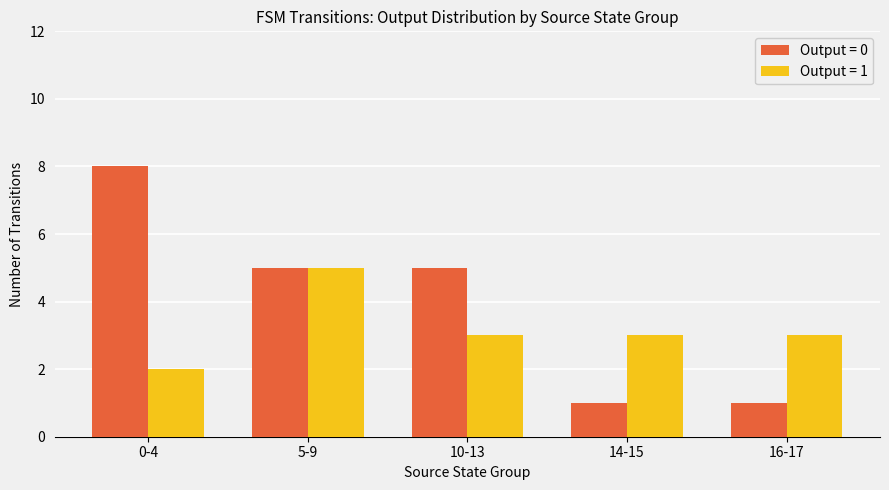

What is the highest value of the Output = 0 series?

8